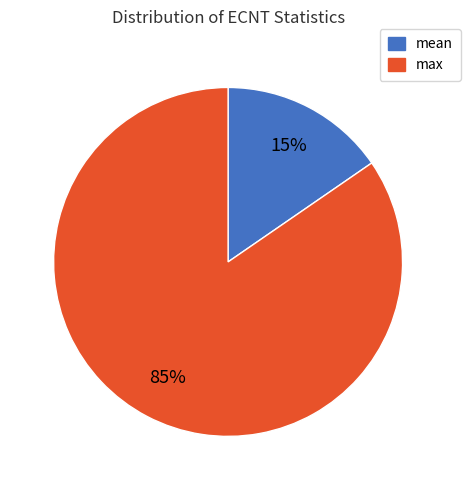

Is there any slice that represents more than half of the pie?

Yes